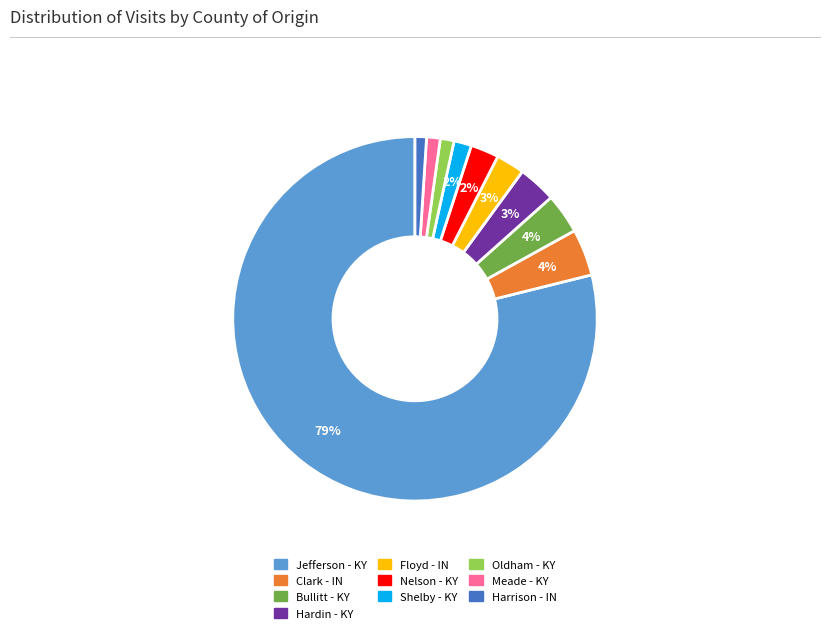

Count the number of slices in the pie.

10